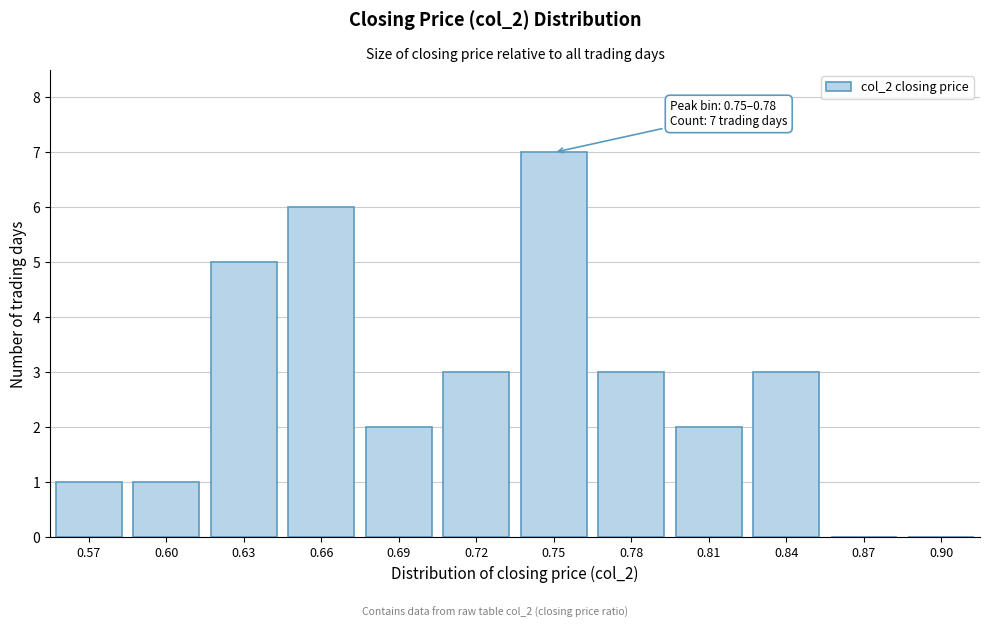

Reading right to left, transcribe all the data shown in this chart.

0.90=0	0.87=0	0.84=3	0.81=2	0.78=3	0.75=7	0.72=3	0.69=2	0.66=6	0.63=5	0.60=1	0.57=1